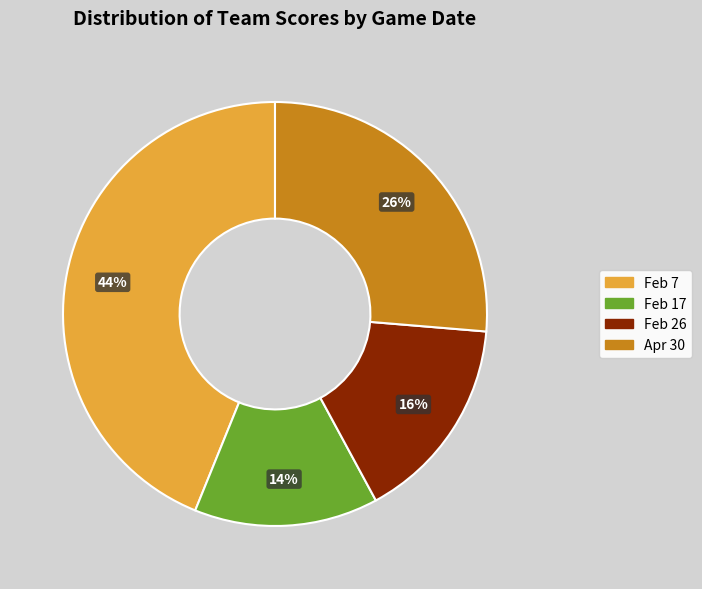

Which slice is the smallest?

Feb 17